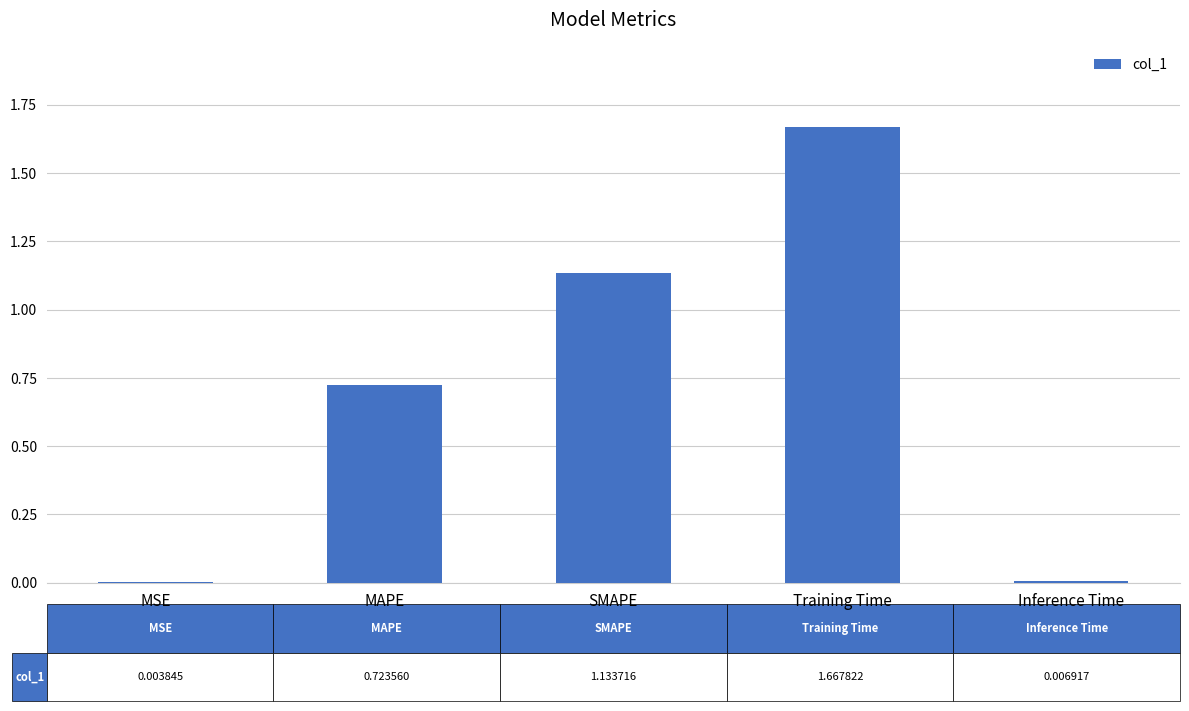

The chart shows a value of 0.3 at SMAPE. True or false?

False